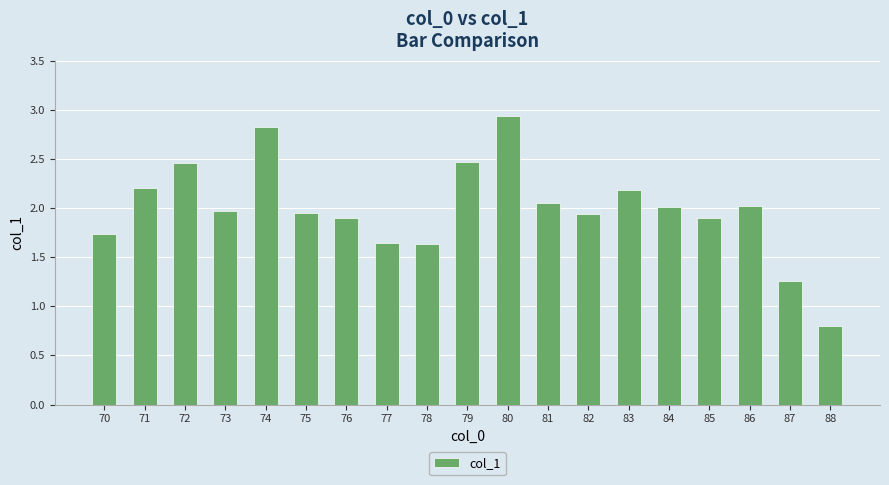

What is the change in value from 75 to 78?

-0.3